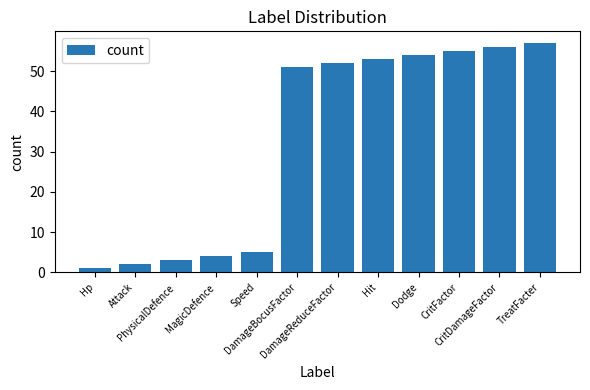

What is the value of the 10th bar from the left?

55